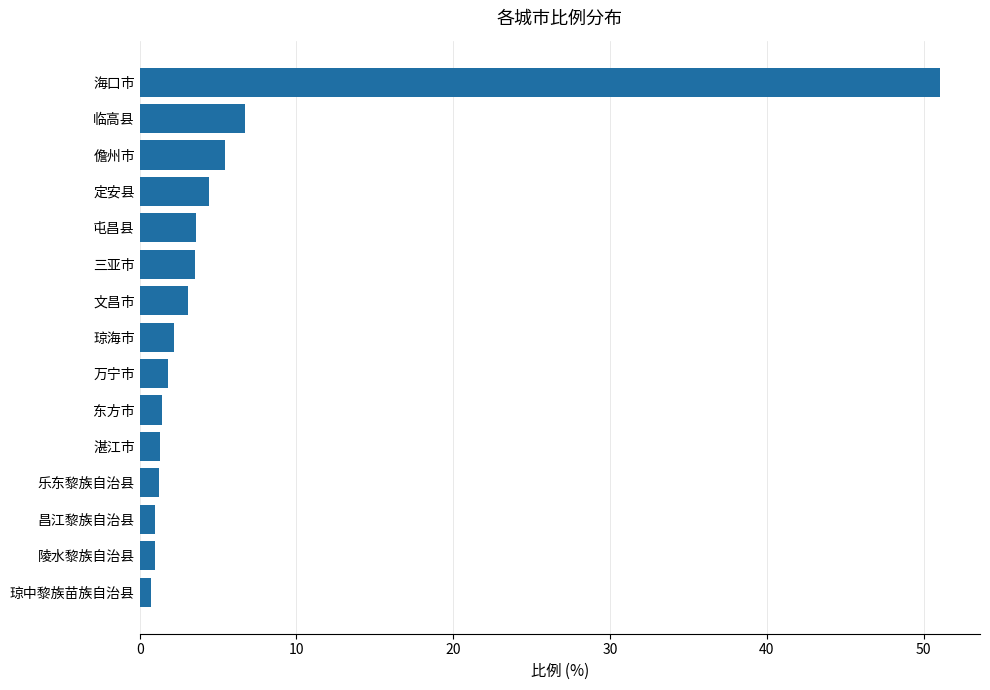

What is the change in value from 乐东黎族自治县 to 屯昌县?

+2.4